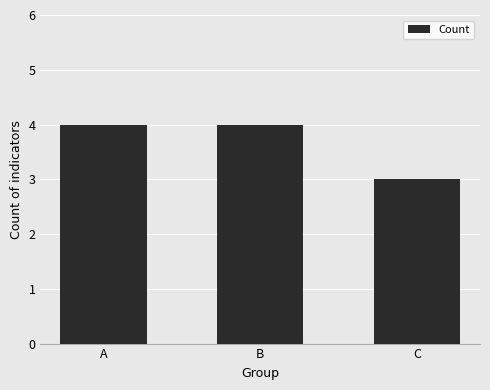

What is the value of the 1st bar from the left?

4